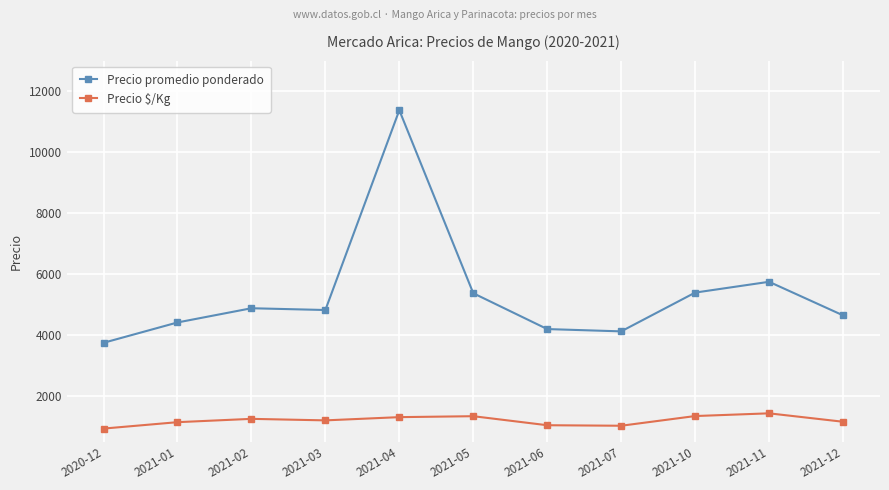

What are all the series names shown in the legend?

Precio promedio ponderado, Precio $/Kg